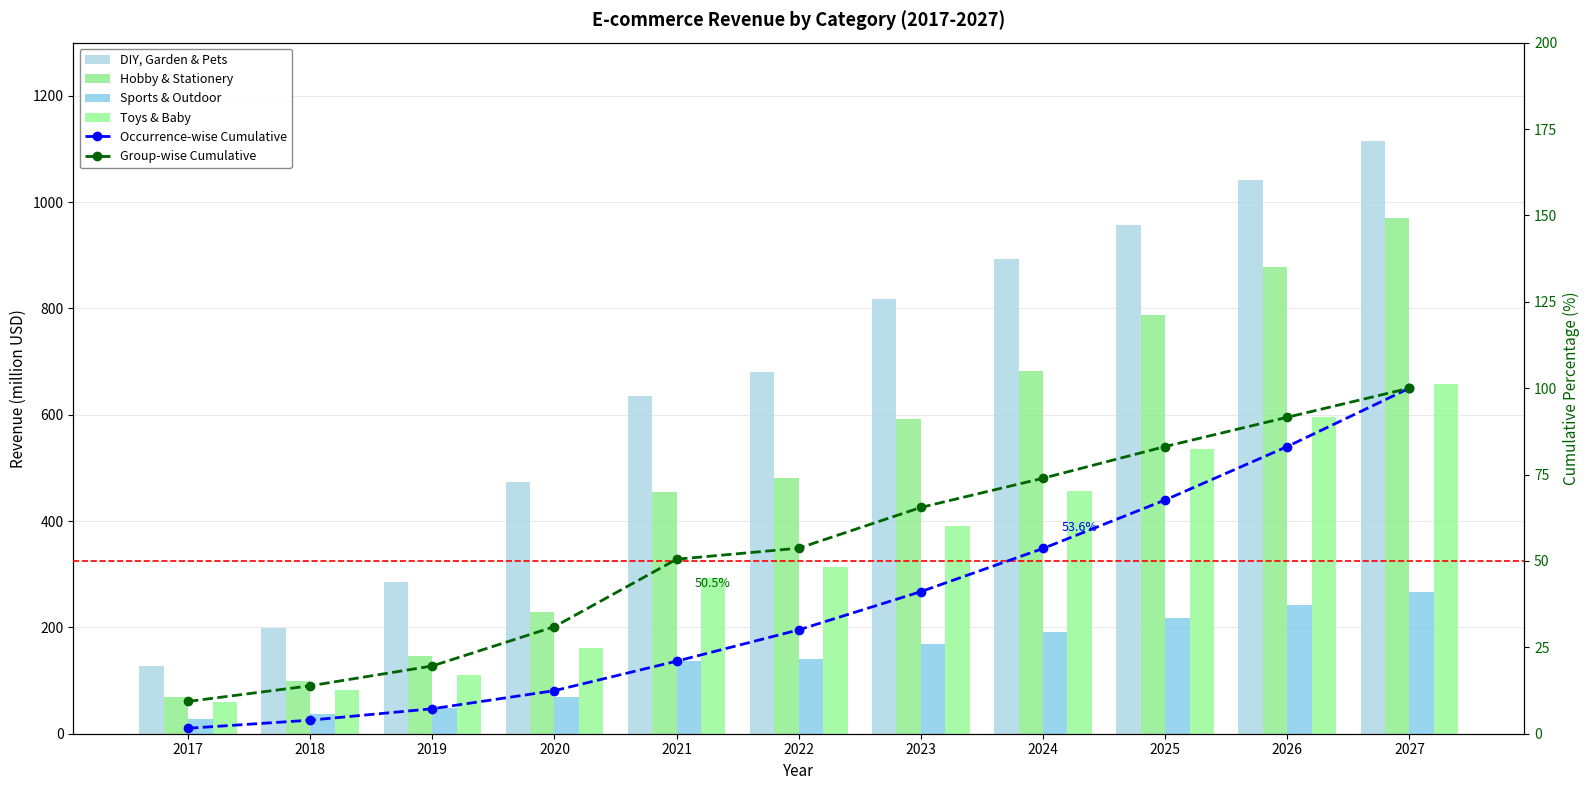

Rank the series by their average value, from lowest to highest.

Sports & Outdoor, Toys & Baby, Hobby & Stationery, DIY, Garden & Pets